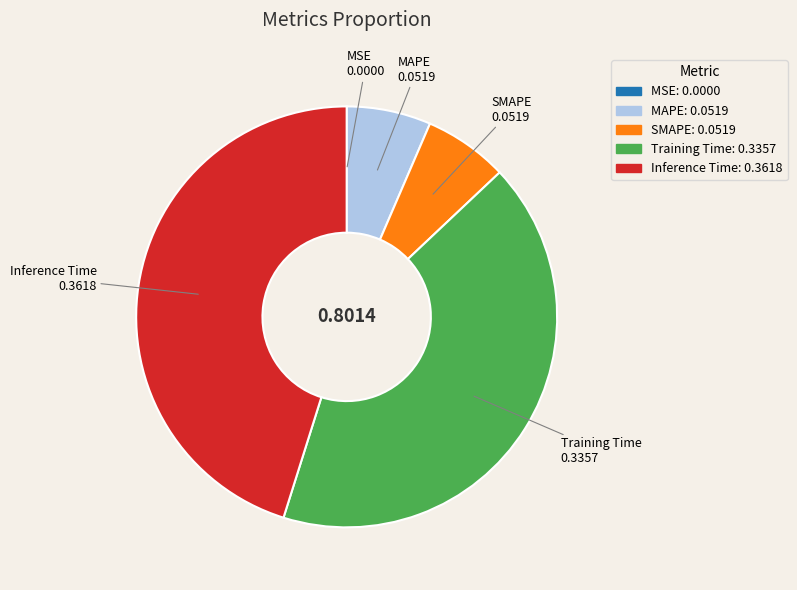

Which has a higher value, SMAPE or Inference Time?

Inference Time